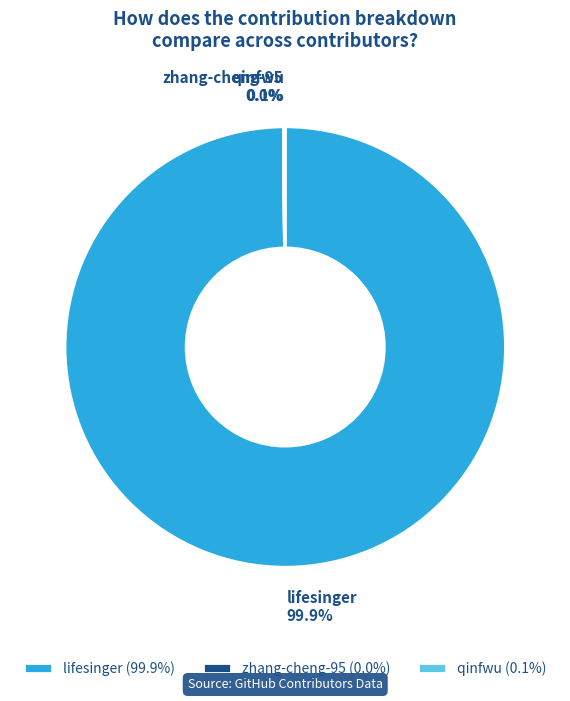

Is there any slice that represents more than half of the pie?

Yes